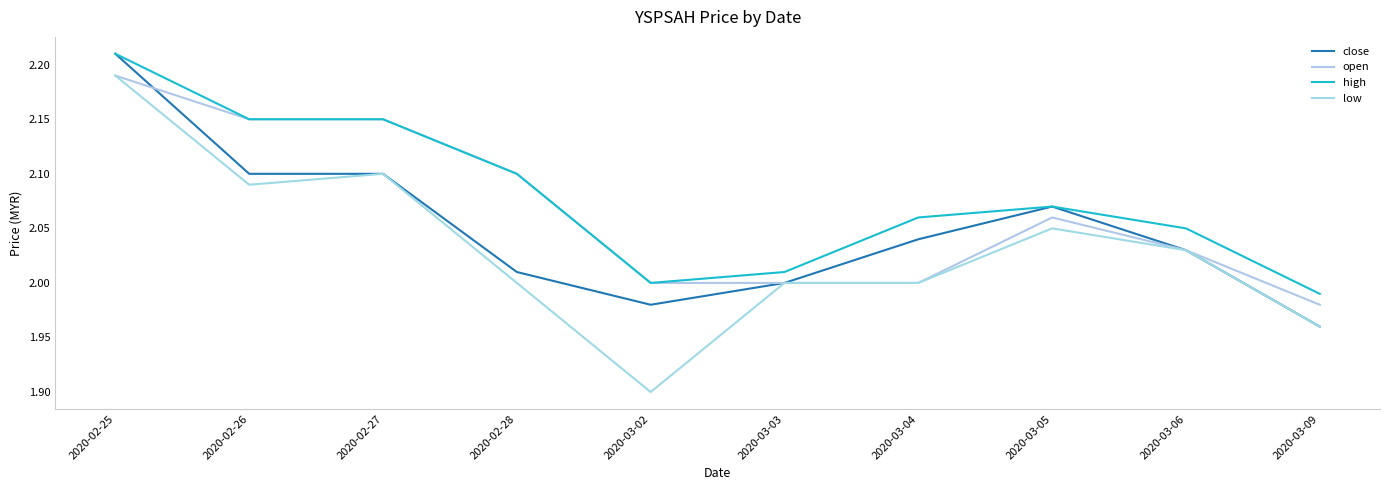

At which category is the sum across all series the highest?

2020-02-25